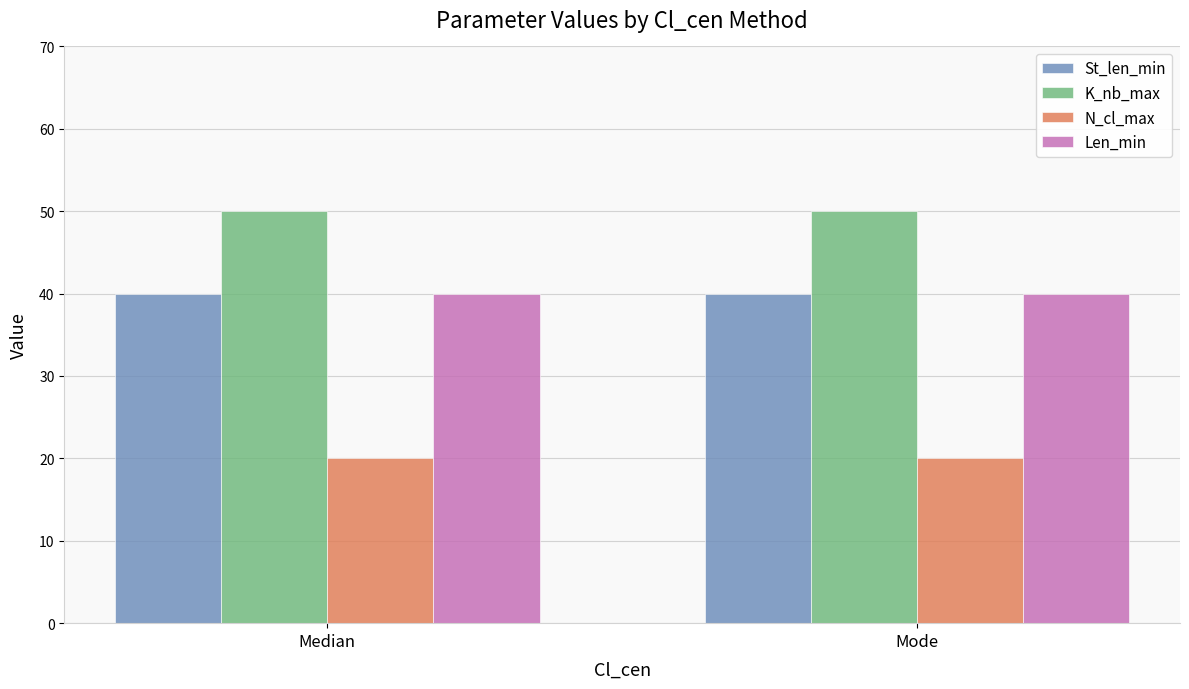

How many groups of bars are there?

2